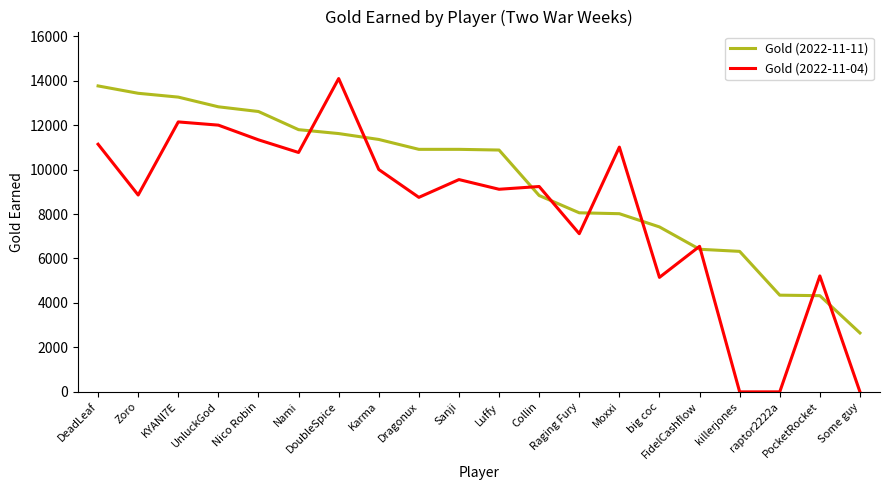

True or false: Gold (2022-11-11) has a value of 4762 at DoubleSpice.

False